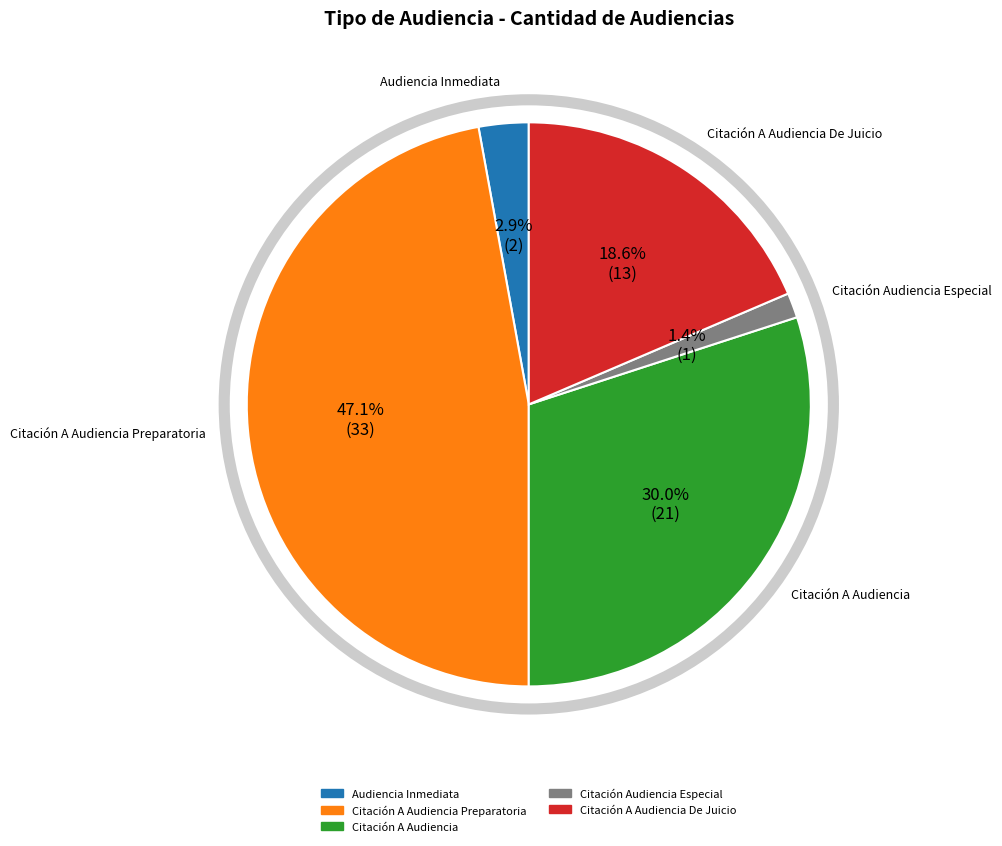

Is there a majority slice in this chart?

No